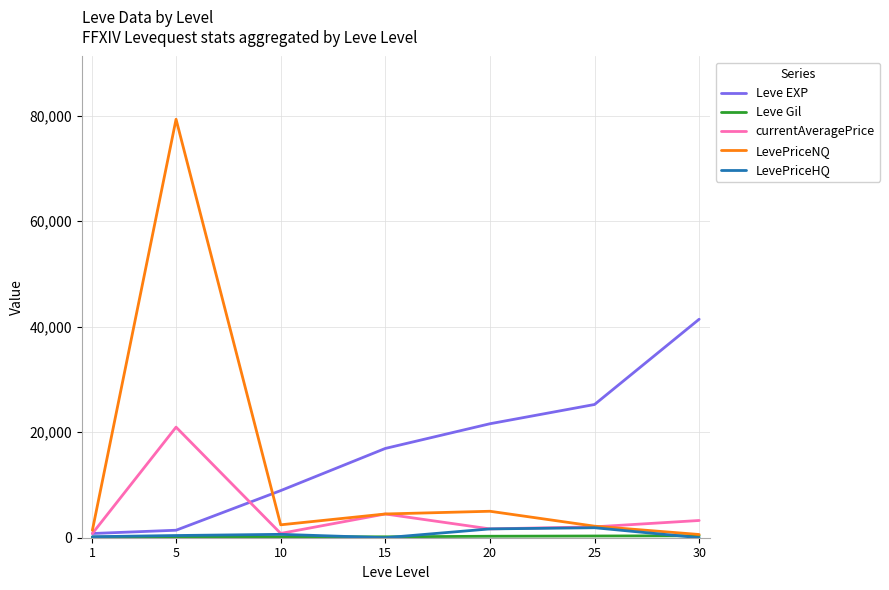

Is it true that Leve EXP equals 8930 at 10?

True